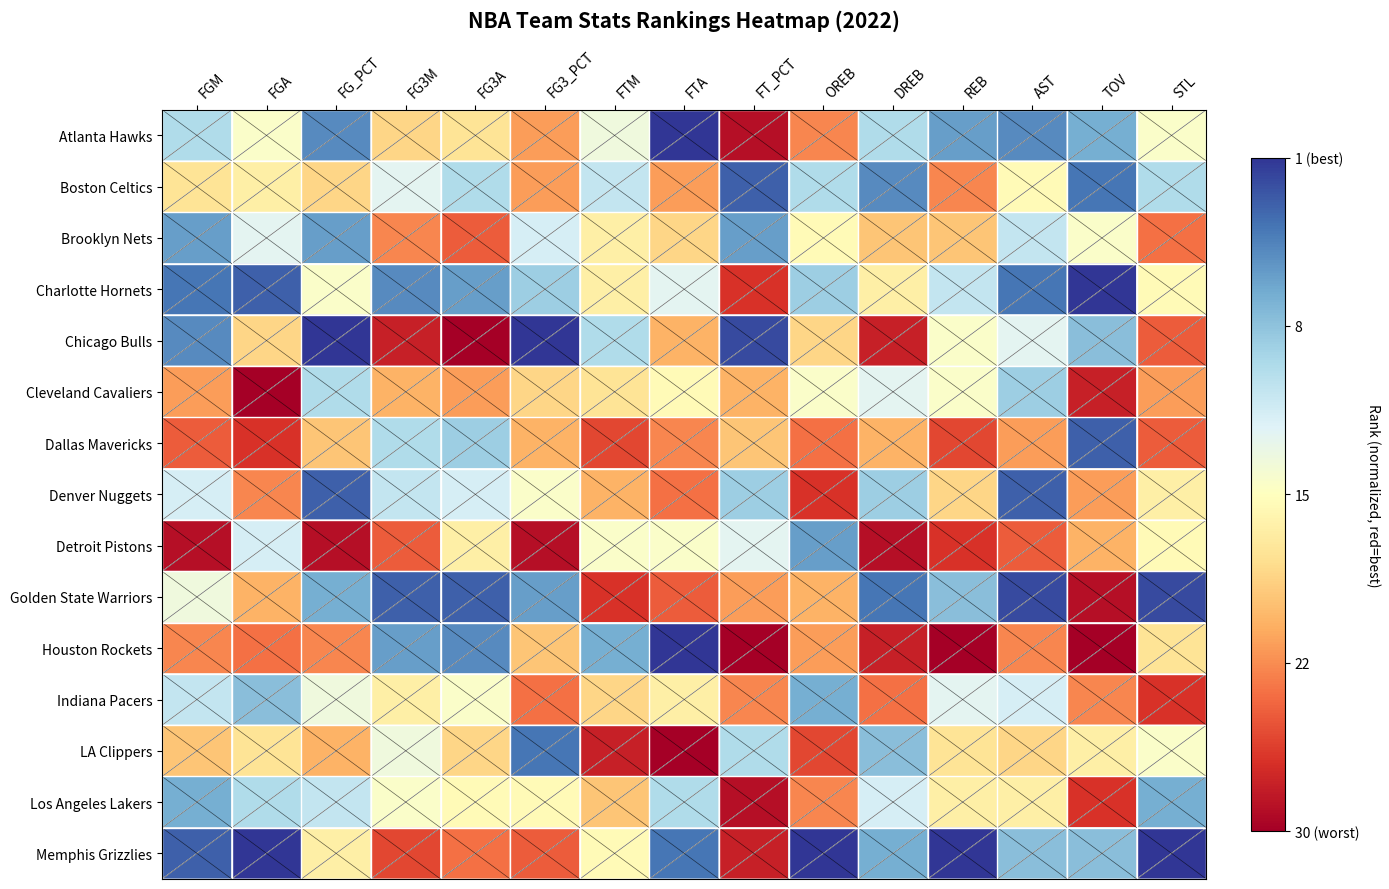

Reading left to right, list all the values displayed in this chart.

Atlanta Hawks: FGM=0.2	FGA=0.0	FG_PCT=0.4	FG3M=-0.1	FG3A=-0.1	FG3_PCT=-0.2	FTM=0.1	FTA=0.5	FT_PCT=-0.5	OREB=-0.3	DREB=0.2	REB=0.3	AST=0.4	TOV=0.3	STL=0.0
Boston Celtics: FGM=-0.1	FGA=-0.1	FG_PCT=-0.1	FG3M=0.1	FG3A=0.2	FG3_PCT=-0.2	FTM=0.2	FTA=-0.2	FT_PCT=0.4	OREB=0.2	DREB=0.4	REB=-0.3	AST=-0.0	TOV=0.4	STL=0.2
Brooklyn Nets: FGM=0.3	FGA=0.1	FG_PCT=0.3	FG3M=-0.3	FG3A=-0.3	FG3_PCT=0.1	FTM=-0.1	FTA=-0.1	FT_PCT=0.3	OREB=-0.0	DREB=-0.2	REB=-0.2	AST=0.2	TOV=0.0	STL=-0.3
Charlotte Hornets: FGM=0.4	FGA=0.4	FG_PCT=0.0	FG3M=0.4	FG3A=0.3	FG3_PCT=0.2	FTM=-0.1	FTA=0.1	FT_PCT=-0.4	OREB=0.2	DREB=-0.1	REB=0.2	AST=0.4	TOV=0.5	STL=-0.0
Chicago Bulls: FGM=0.4	FGA=-0.1	FG_PCT=0.5	FG3M=-0.4	FG3A=-0.5	FG3_PCT=0.5	FTM=0.2	FTA=-0.2	FT_PCT=0.5	OREB=-0.1	DREB=-0.4	REB=0.0	AST=0.1	TOV=0.3	STL=-0.3
Cleveland Cavaliers: FGM=-0.2	FGA=-0.5	FG_PCT=0.2	FG3M=-0.2	FG3A=-0.2	FG3_PCT=-0.1	FTM=-0.1	FTA=-0.0	FT_PCT=-0.2	OREB=0.0	DREB=0.1	REB=0.0	AST=0.2	TOV=-0.4	STL=-0.2
Dallas Mavericks: FGM=-0.3	FGA=-0.4	FG_PCT=-0.2	FG3M=0.2	FG3A=0.2	FG3_PCT=-0.2	FTM=-0.4	FTA=-0.3	FT_PCT=-0.2	OREB=-0.3	DREB=-0.2	REB=-0.4	AST=-0.2	TOV=0.4	STL=-0.3
Denver Nuggets: FGM=0.1	FGA=-0.3	FG_PCT=0.4	FG3M=0.2	FG3A=0.1	FG3_PCT=0.0	FTM=-0.2	FTA=-0.3	FT_PCT=0.2	OREB=-0.4	DREB=0.2	REB=-0.1	AST=0.4	TOV=-0.2	STL=-0.1
Detroit Pistons: FGM=-0.5	FGA=0.1	FG_PCT=-0.5	FG3M=-0.3	FG3A=-0.1	FG3_PCT=-0.5	FTM=0.0	FTA=0.0	FT_PCT=0.1	OREB=0.3	DREB=-0.5	REB=-0.4	AST=-0.3	TOV=-0.2	STL=-0.0
Golden State Warriors: FGM=0.1	FGA=-0.2	FG_PCT=0.3	FG3M=0.4	FG3A=0.4	FG3_PCT=0.3	FTM=-0.4	FTA=-0.3	FT_PCT=-0.2	OREB=-0.2	DREB=0.4	REB=0.3	AST=0.5	TOV=-0.5	STL=0.5
Houston Rockets: FGM=-0.3	FGA=-0.3	FG_PCT=-0.3	FG3M=0.3	FG3A=0.4	FG3_PCT=-0.2	FTM=0.3	FTA=0.5	FT_PCT=-0.5	OREB=-0.2	DREB=-0.4	REB=-0.5	AST=-0.3	TOV=-0.5	STL=-0.1
Indiana Pacers: FGM=0.2	FGA=0.3	FG_PCT=0.1	FG3M=-0.1	FG3A=0.0	FG3_PCT=-0.3	FTM=-0.1	FTA=-0.1	FT_PCT=-0.3	OREB=0.3	DREB=-0.3	REB=0.1	AST=0.1	TOV=-0.3	STL=-0.4
LA Clippers: FGM=-0.2	FGA=-0.1	FG_PCT=-0.2	FG3M=0.1	FG3A=-0.1	FG3_PCT=0.4	FTM=-0.4	FTA=-0.5	FT_PCT=0.2	OREB=-0.4	DREB=0.3	REB=-0.1	AST=-0.1	TOV=-0.1	STL=0.0
Los Angeles Lakers: FGM=0.3	FGA=0.2	FG_PCT=0.2	FG3M=0.0	FG3A=-0.0	FG3_PCT=-0.0	FTM=-0.2	FTA=0.2	FT_PCT=-0.5	OREB=-0.3	DREB=0.1	REB=-0.1	AST=-0.1	TOV=-0.4	STL=0.3
Memphis Grizzlies: FGM=0.4	FGA=0.5	FG_PCT=-0.1	FG3M=-0.4	FG3A=-0.3	FG3_PCT=-0.3	FTM=-0.0	FTA=0.4	FT_PCT=-0.4	OREB=0.5	DREB=0.3	REB=0.5	AST=0.3	TOV=0.3	STL=0.5